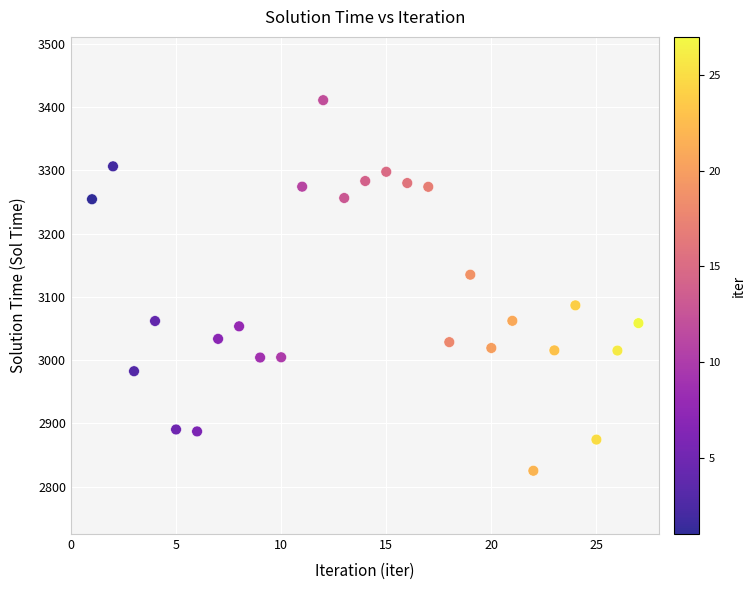

What Y value in the scatter plot is closest to 3117?

3134.9